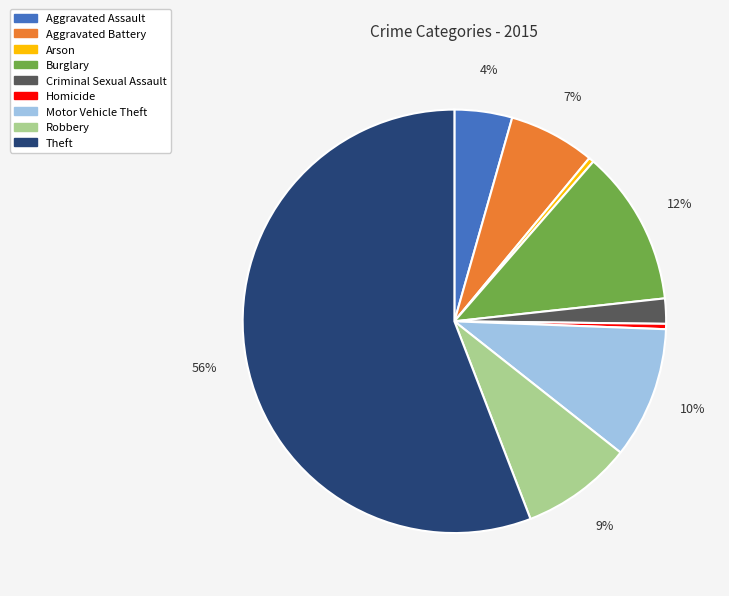

To the nearest percent, what is the combined percentage of Theft and Homicide?

56%